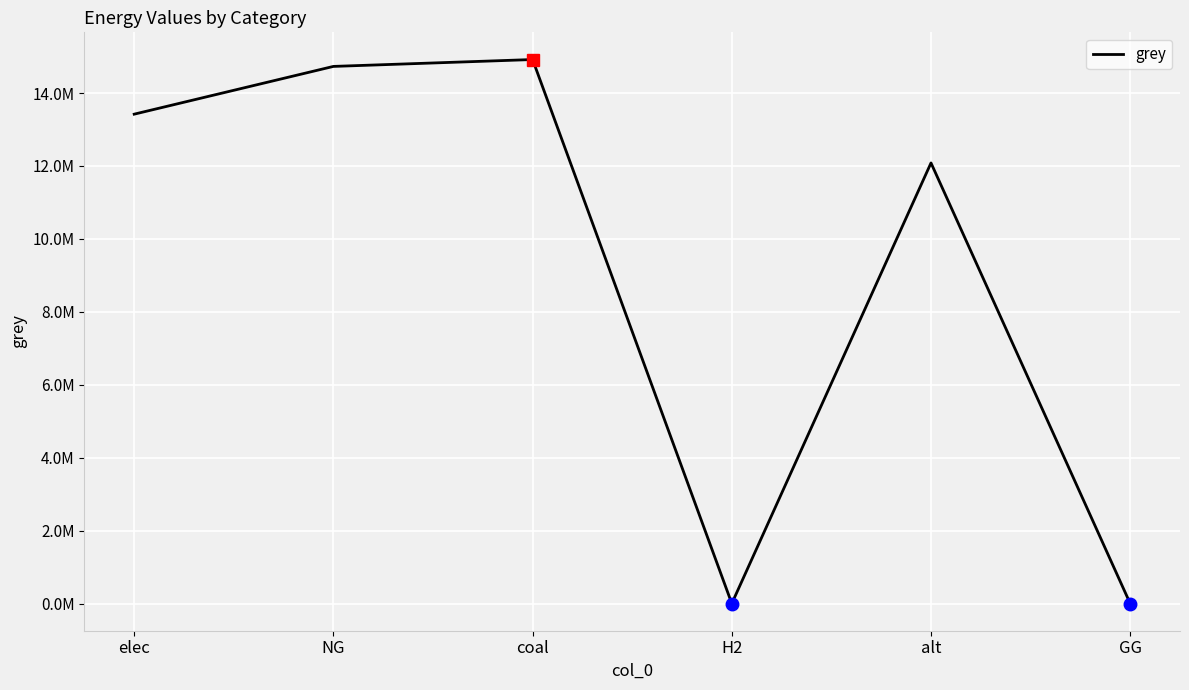

List the labels in order of value, smallest first.

H2, GG, alt, elec, NG, coal